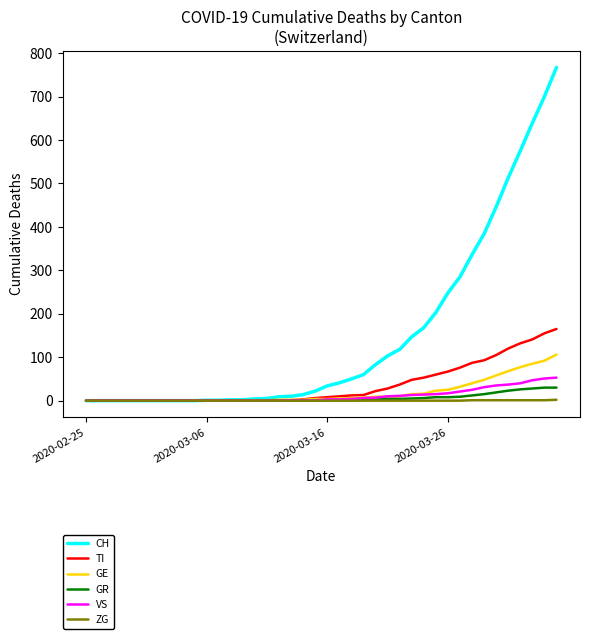

What is the greatest value displayed?

767